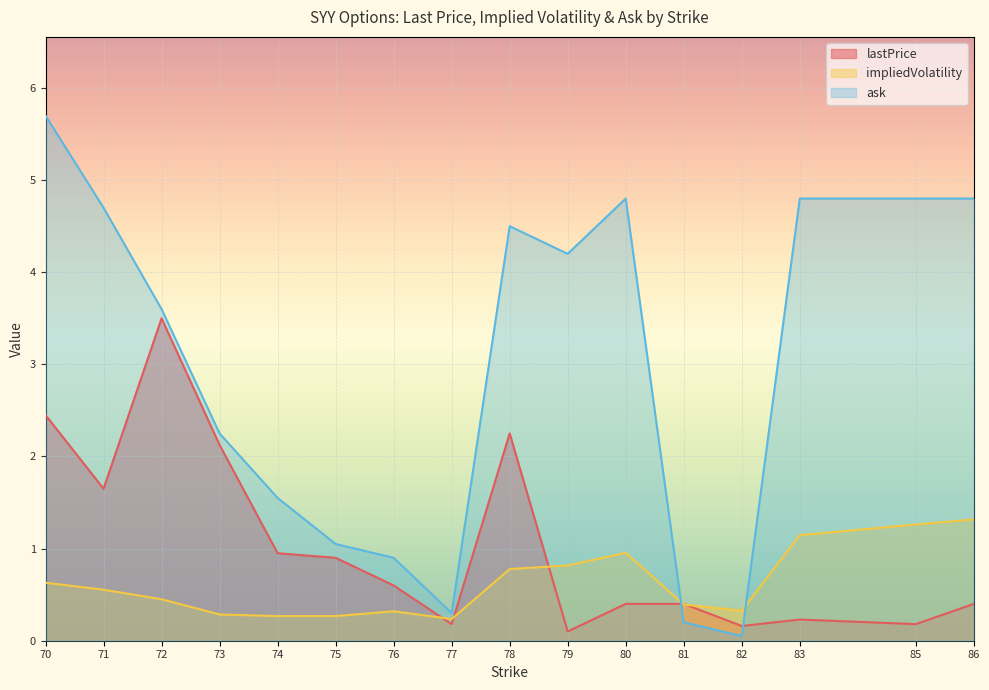

At which label does ask first exceed 4?

70